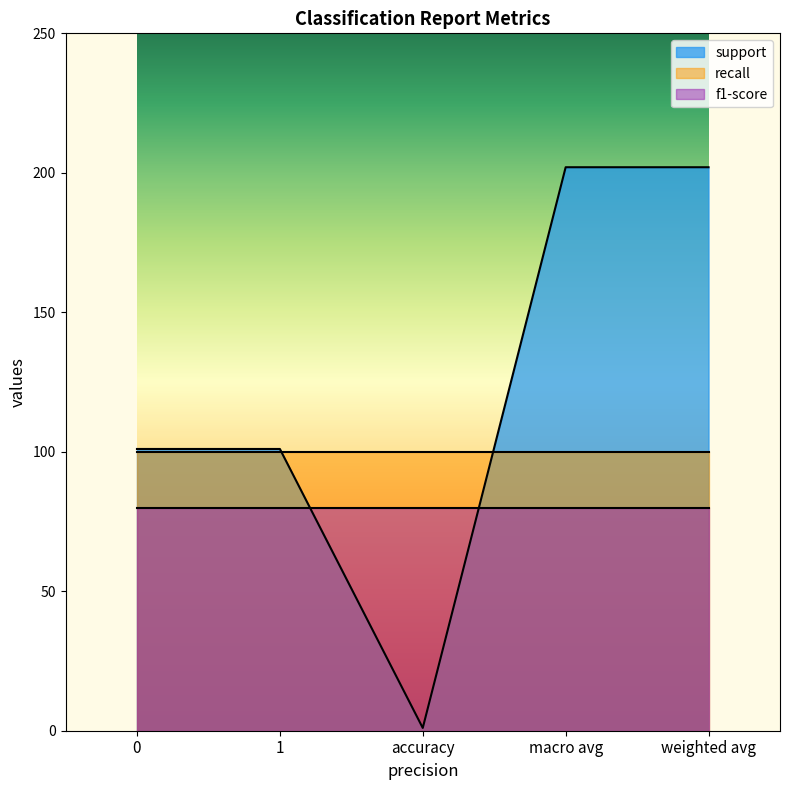

Which label corresponds to the smallest value in the chart?

accuracy